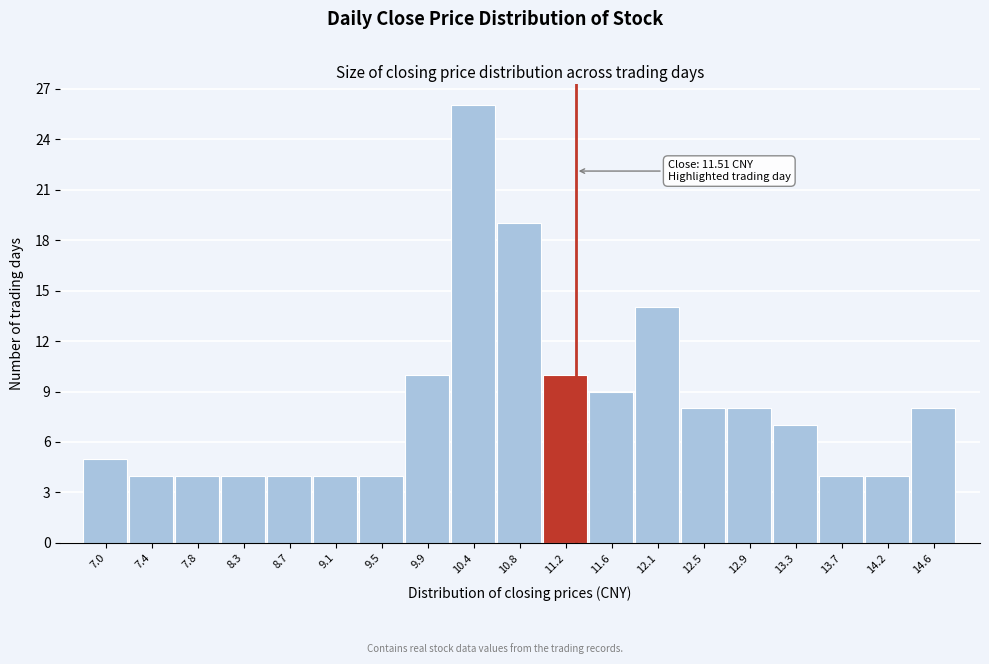

Reading right to left, what are all the values shown in this chart?

14.6=8	14.2=4	13.7=4	13.3=7	12.9=8	12.5=8	12.1=14	11.6=9	11.2=10	10.8=19	10.4=26	9.9=10	9.5=4	9.1=4	8.7=4	8.3=4	7.8=4	7.4=4	7.0=5